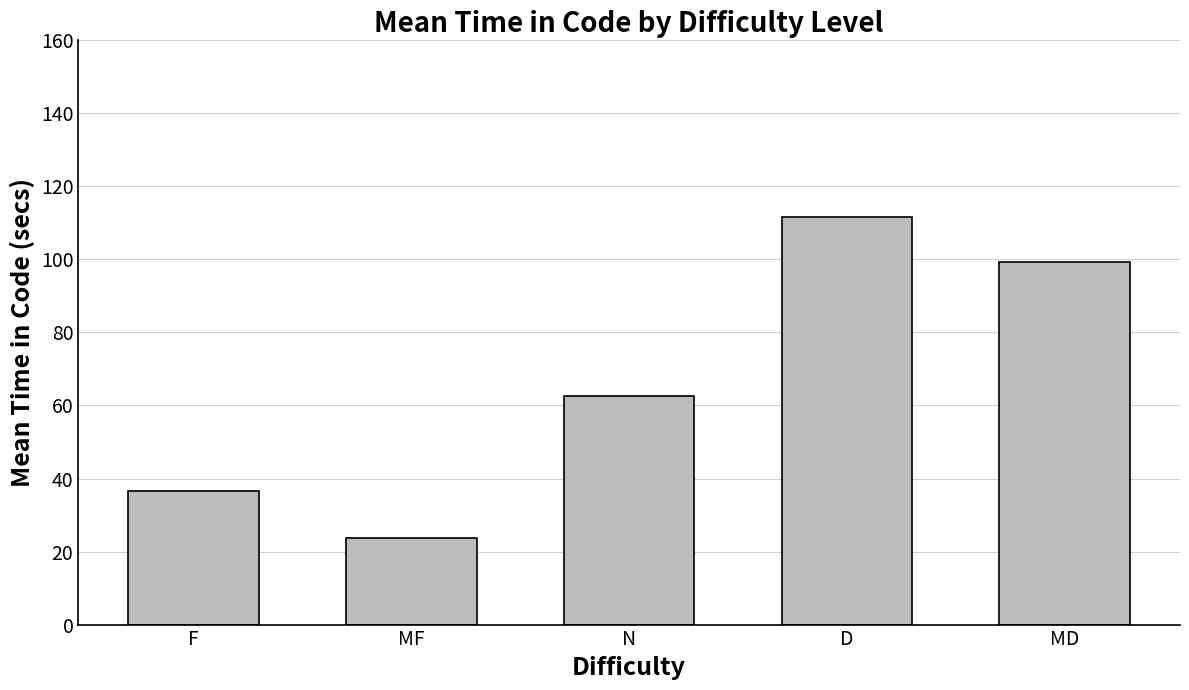

What is the average value?

66.8